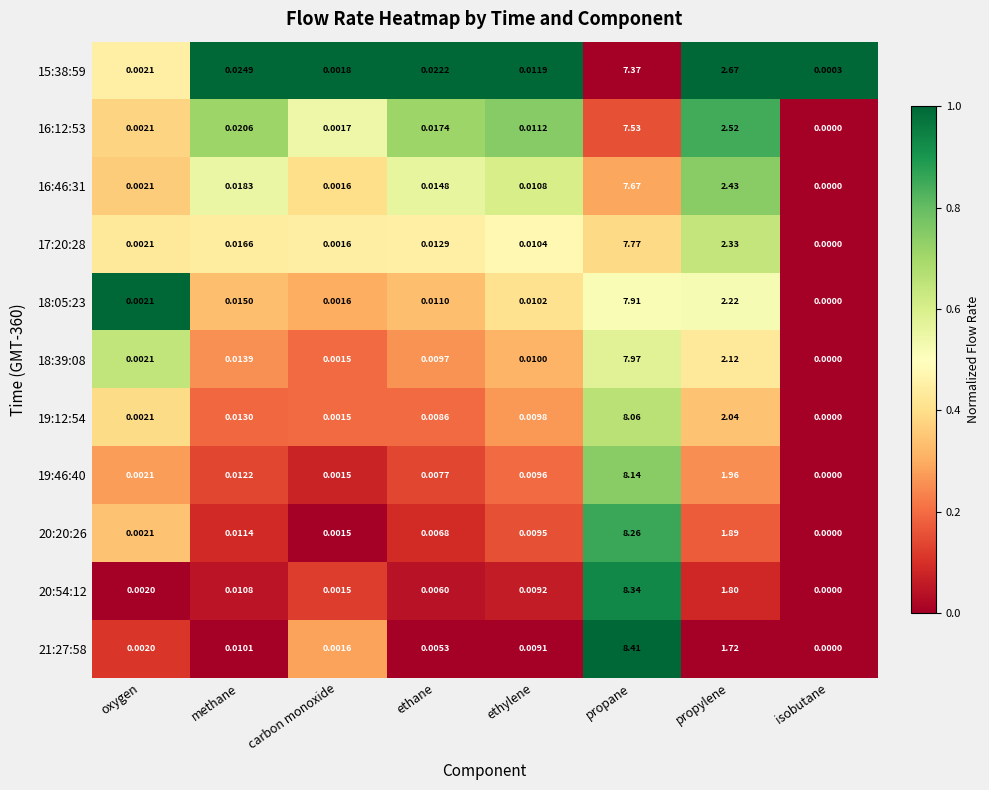

Which series has the largest total across all categories?

20:20:26